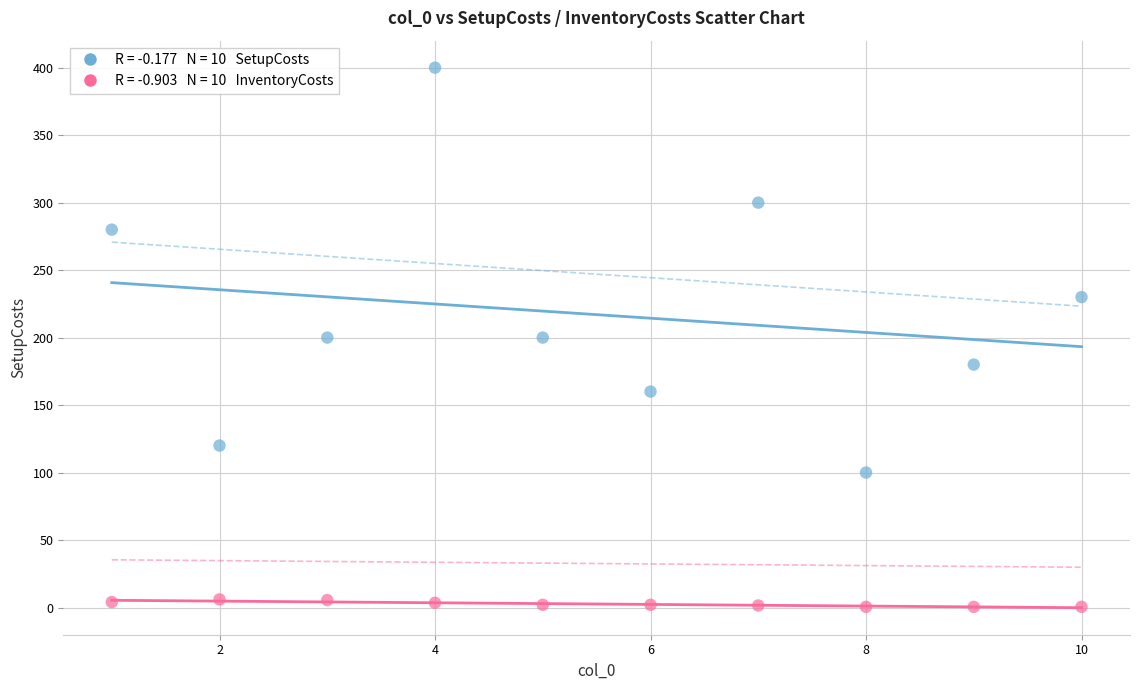

Across all data points, what is the range of Y values (max minus min)?

399.5